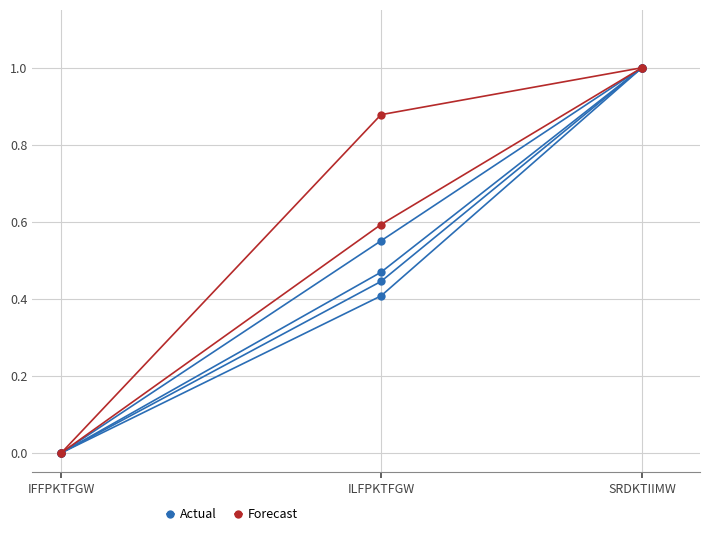

What is the difference between the maximum and minimum values in the Forecast series?

1.0